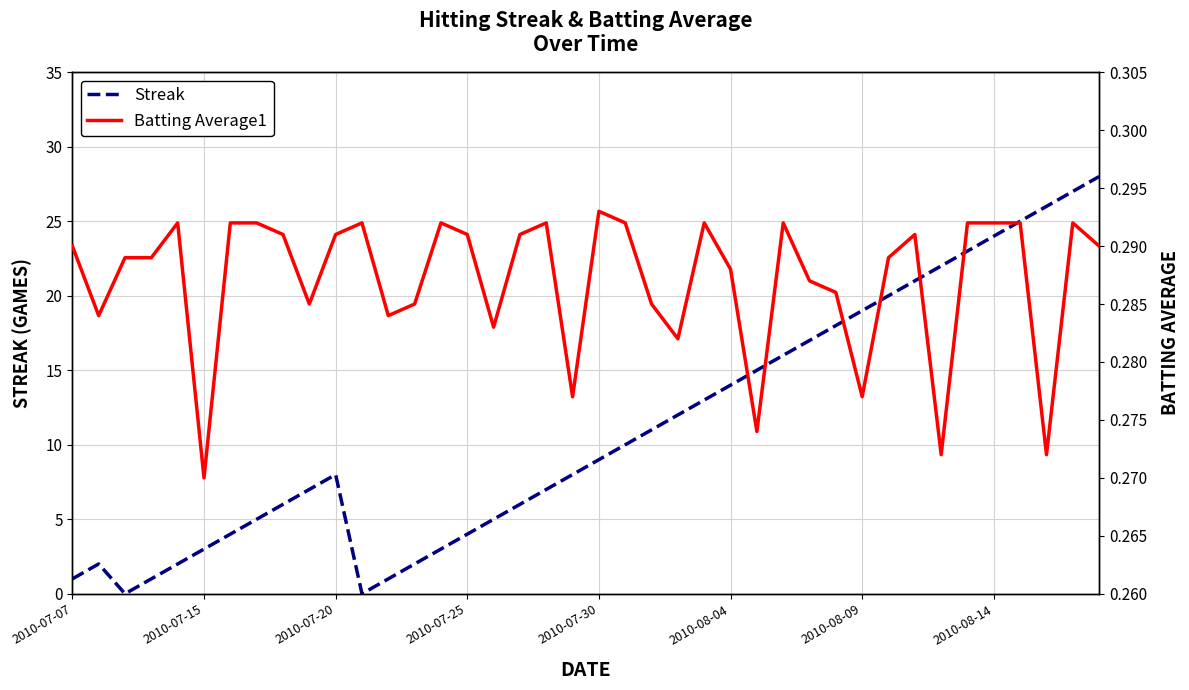

Reading left to right, extract all data points from this chart.

Streak: 1.0	2.0	0.0	1.0	2.0	3.0	4.0	5.0	6.0	7.0	8.0	0.0	1.0	2.0	3.0	4.0	5.0	6.0	7.0	8.0	9.0	10.0	11.0	12.0	13.0	14.0	15.0	16.0	17.0	18.0	19.0	20.0	21.0	22.0	23.0	24.0	25.0	26.0	27.0	28.0
Batting Average1: 0.3	0.3	0.3	0.3	0.3	0.3	0.3	0.3	0.3	0.3	0.3	0.3	0.3	0.3	0.3	0.3	0.3	0.3	0.3	0.3	0.3	0.3	0.3	0.3	0.3	0.3	0.3	0.3	0.3	0.3	0.3	0.3	0.3	0.3	0.3	0.3	0.3	0.3	0.3	0.3